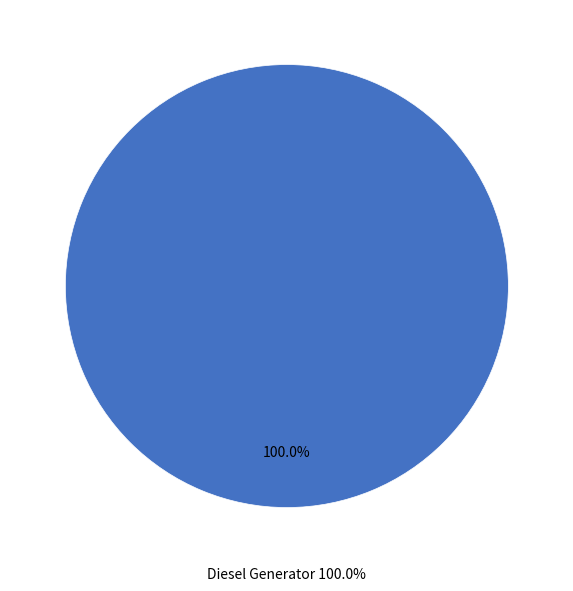

Is there a majority slice in this chart?

Yes